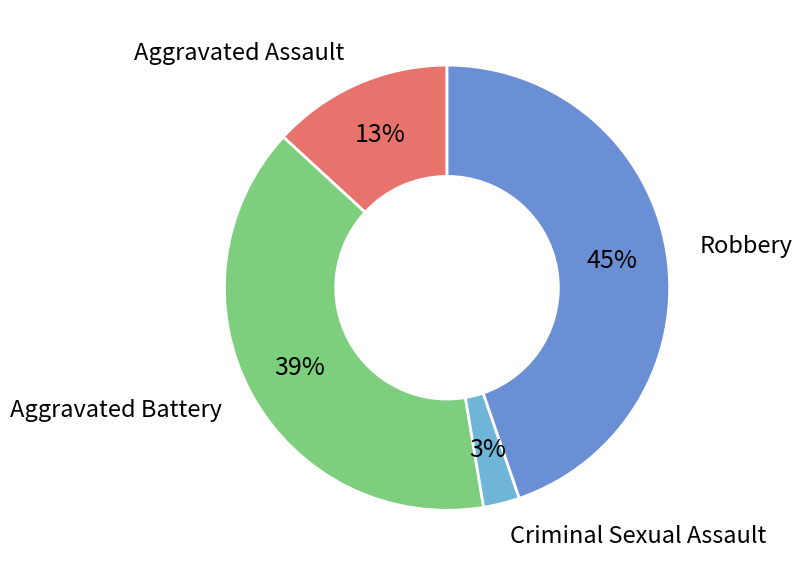

How many segments does this pie chart have?

4